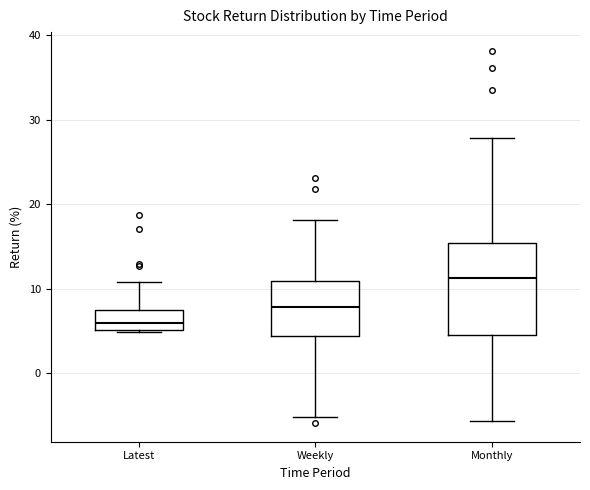

Comparing the boxes themselves (not the whiskers), which one is the tallest?

Monthly